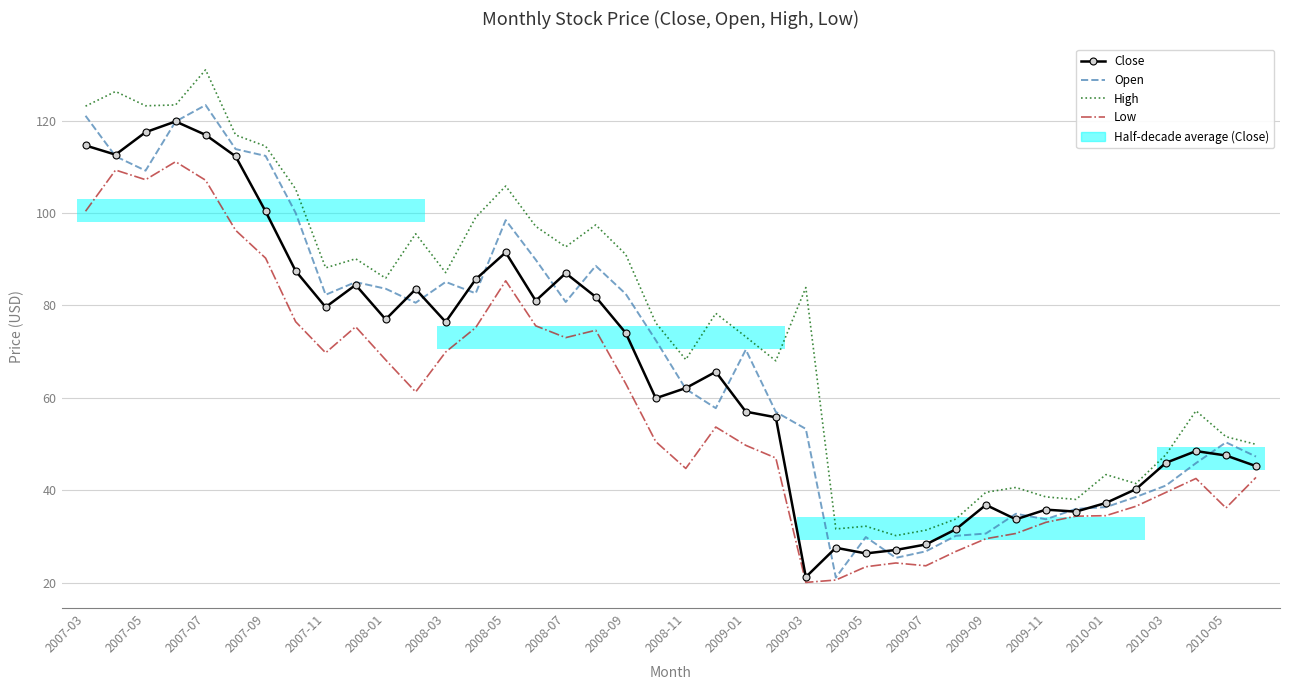

True or false: Close and High cross at least once.

False